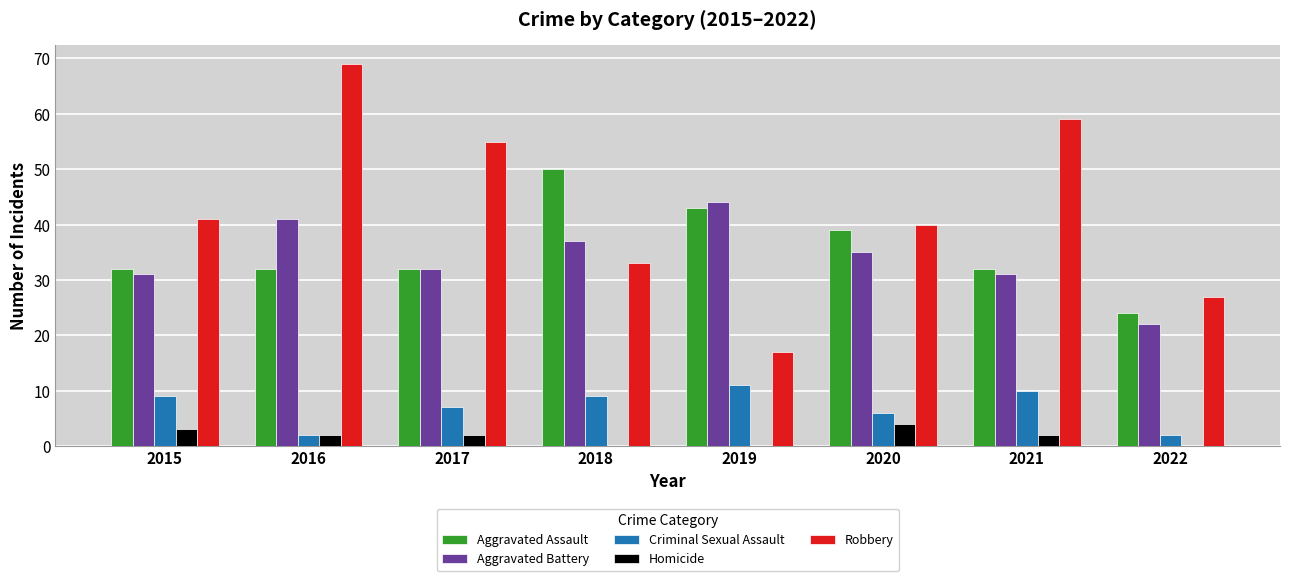

Between 2016 and 2019, which series saw the biggest shift?

Robbery